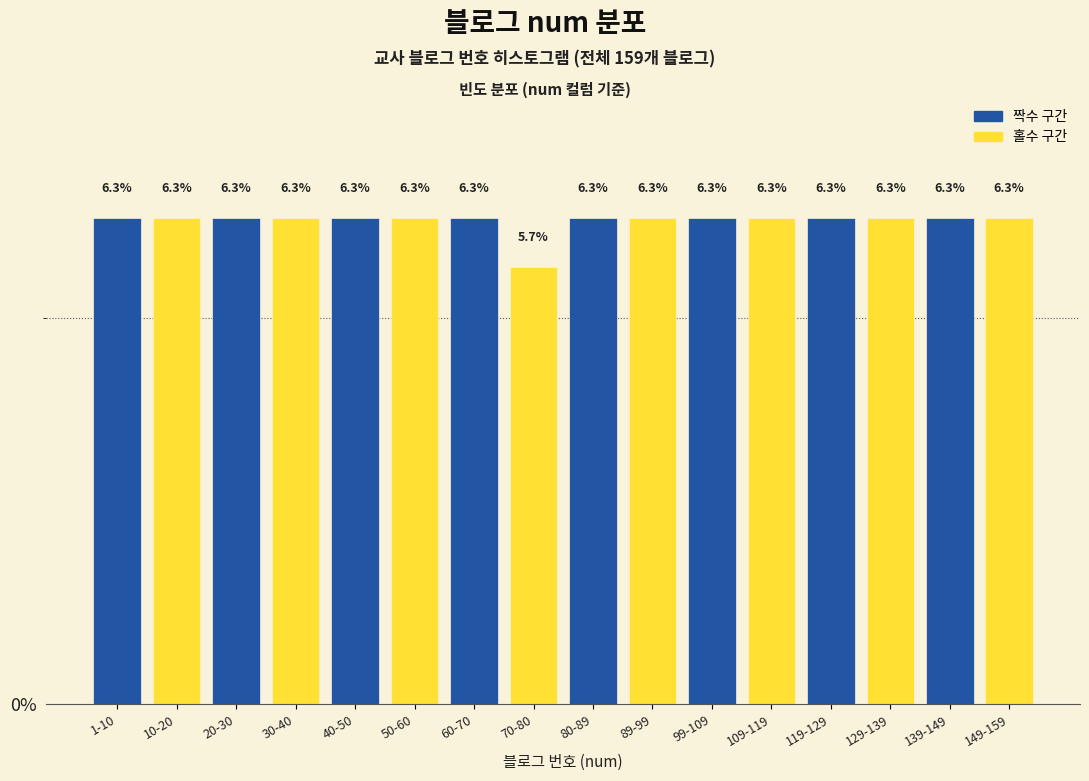

Reading left to right, what are all the values shown in this chart?

6.3	6.3	6.3	6.3	6.3	6.3	6.3	5.7	6.3	6.3	6.3	6.3	6.3	6.3	6.3	6.3